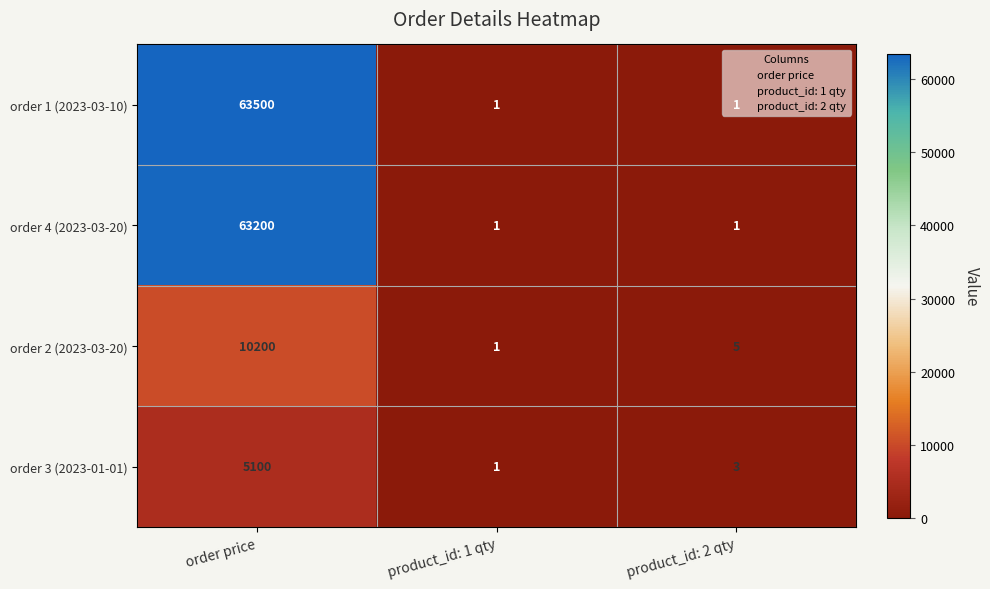

Which series has the widest spread of values?

order 1 (2023-03-10)